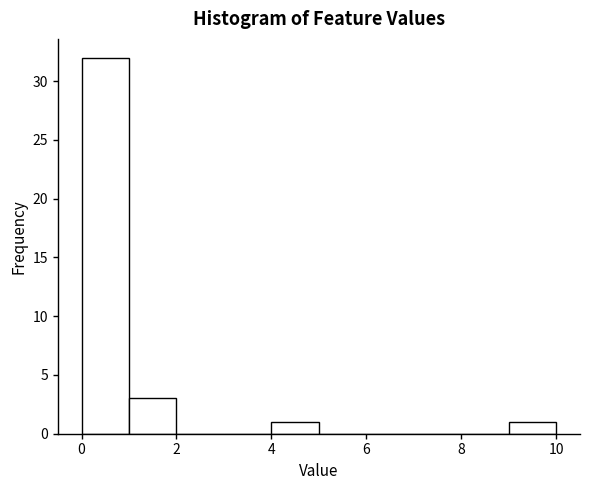

Reading left to right, transcribe this chart: for each bar, give the range it covers on the x-axis and its height. The values are not printed on the chart, so give them approximately, as read against the axis.

0 to 1: 32
1 to 2: 3
2 to 3: 0
3 to 4: 0
4 to 5: 1
5 to 6: 0
6 to 7: 0
7 to 8: 0
8 to 9: 0
9 to 10: 1